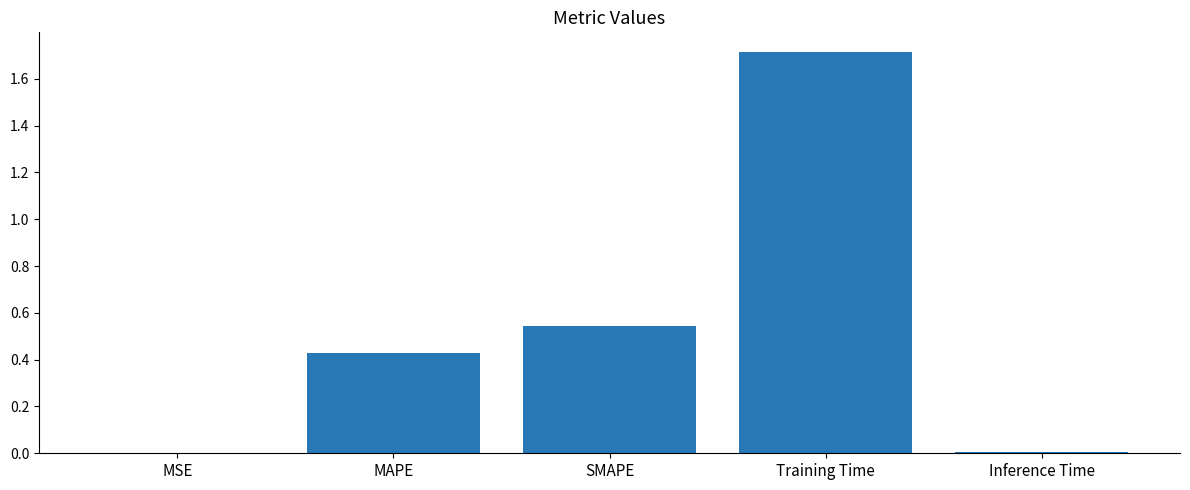

What is the greatest value displayed?

1.7